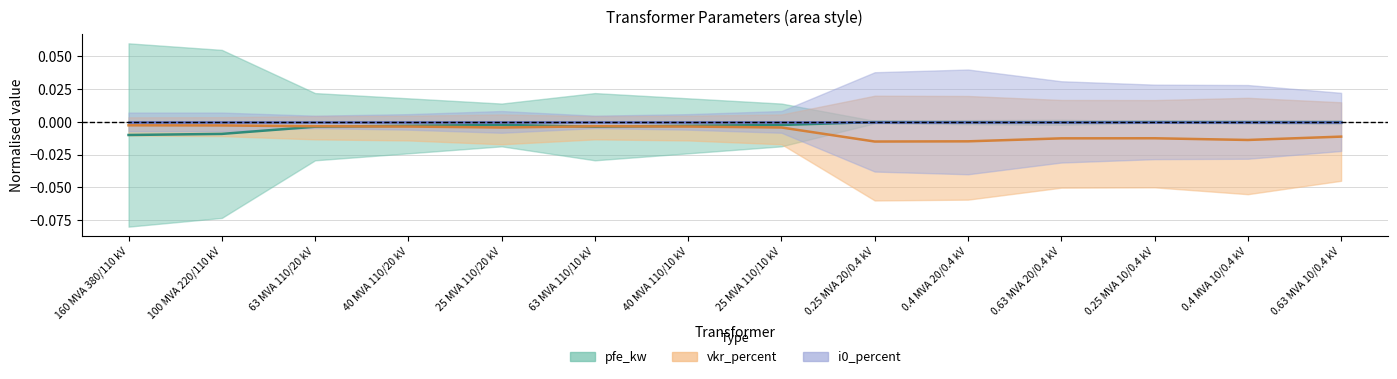

Which category has the highest value in the i0_percent (centre) series?

160 MVA 380/110 kV